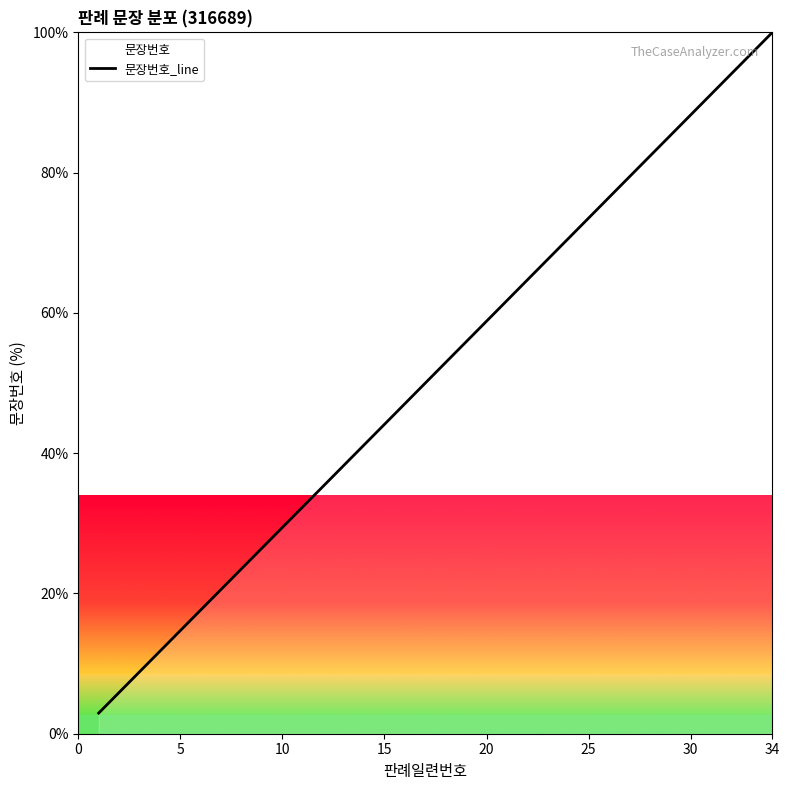

The value at 22 is 42.7. True or false?

False